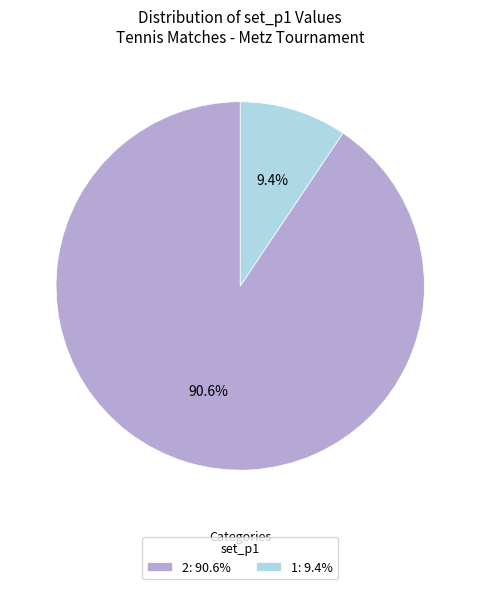

How much of the chart is everything except 1: 9.4%?

90.6%